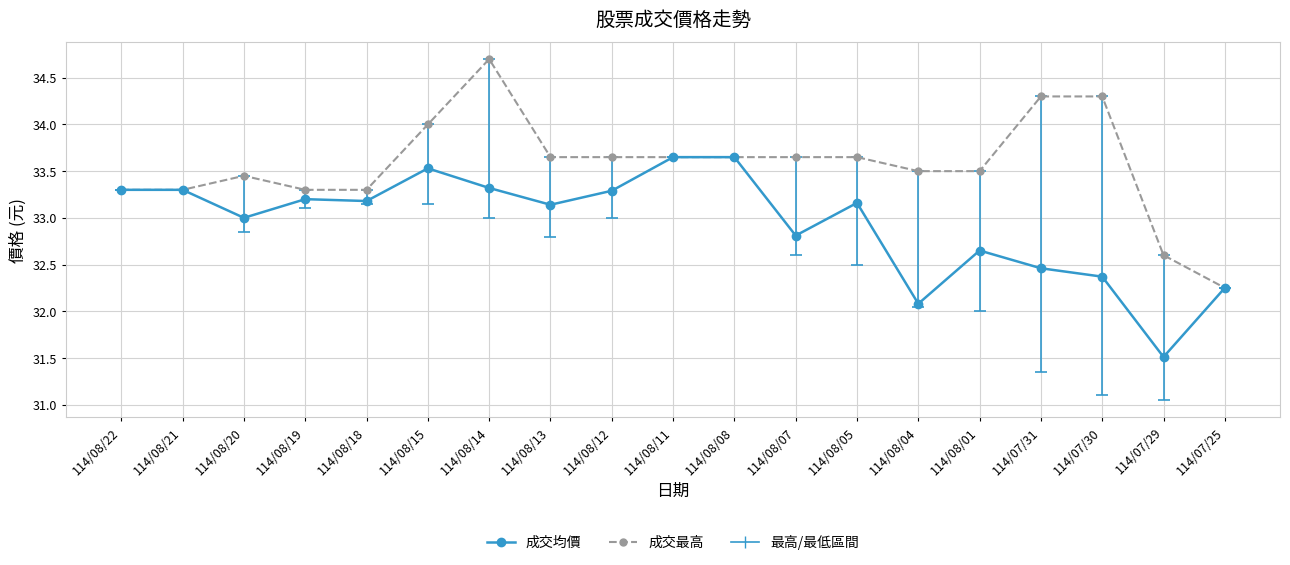

At which label does 成交最高 first exceed 33?

114/08/22